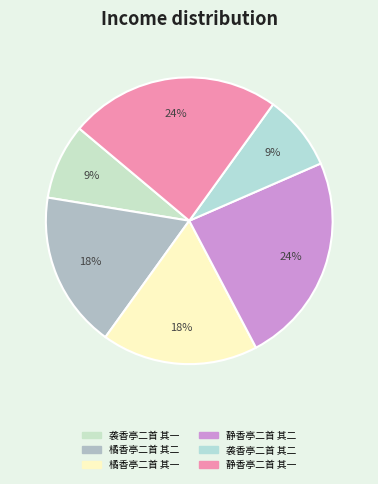

Combined, do 橘香亭二首 其一 and 袭香亭二首 其二 account for over 50%?

No